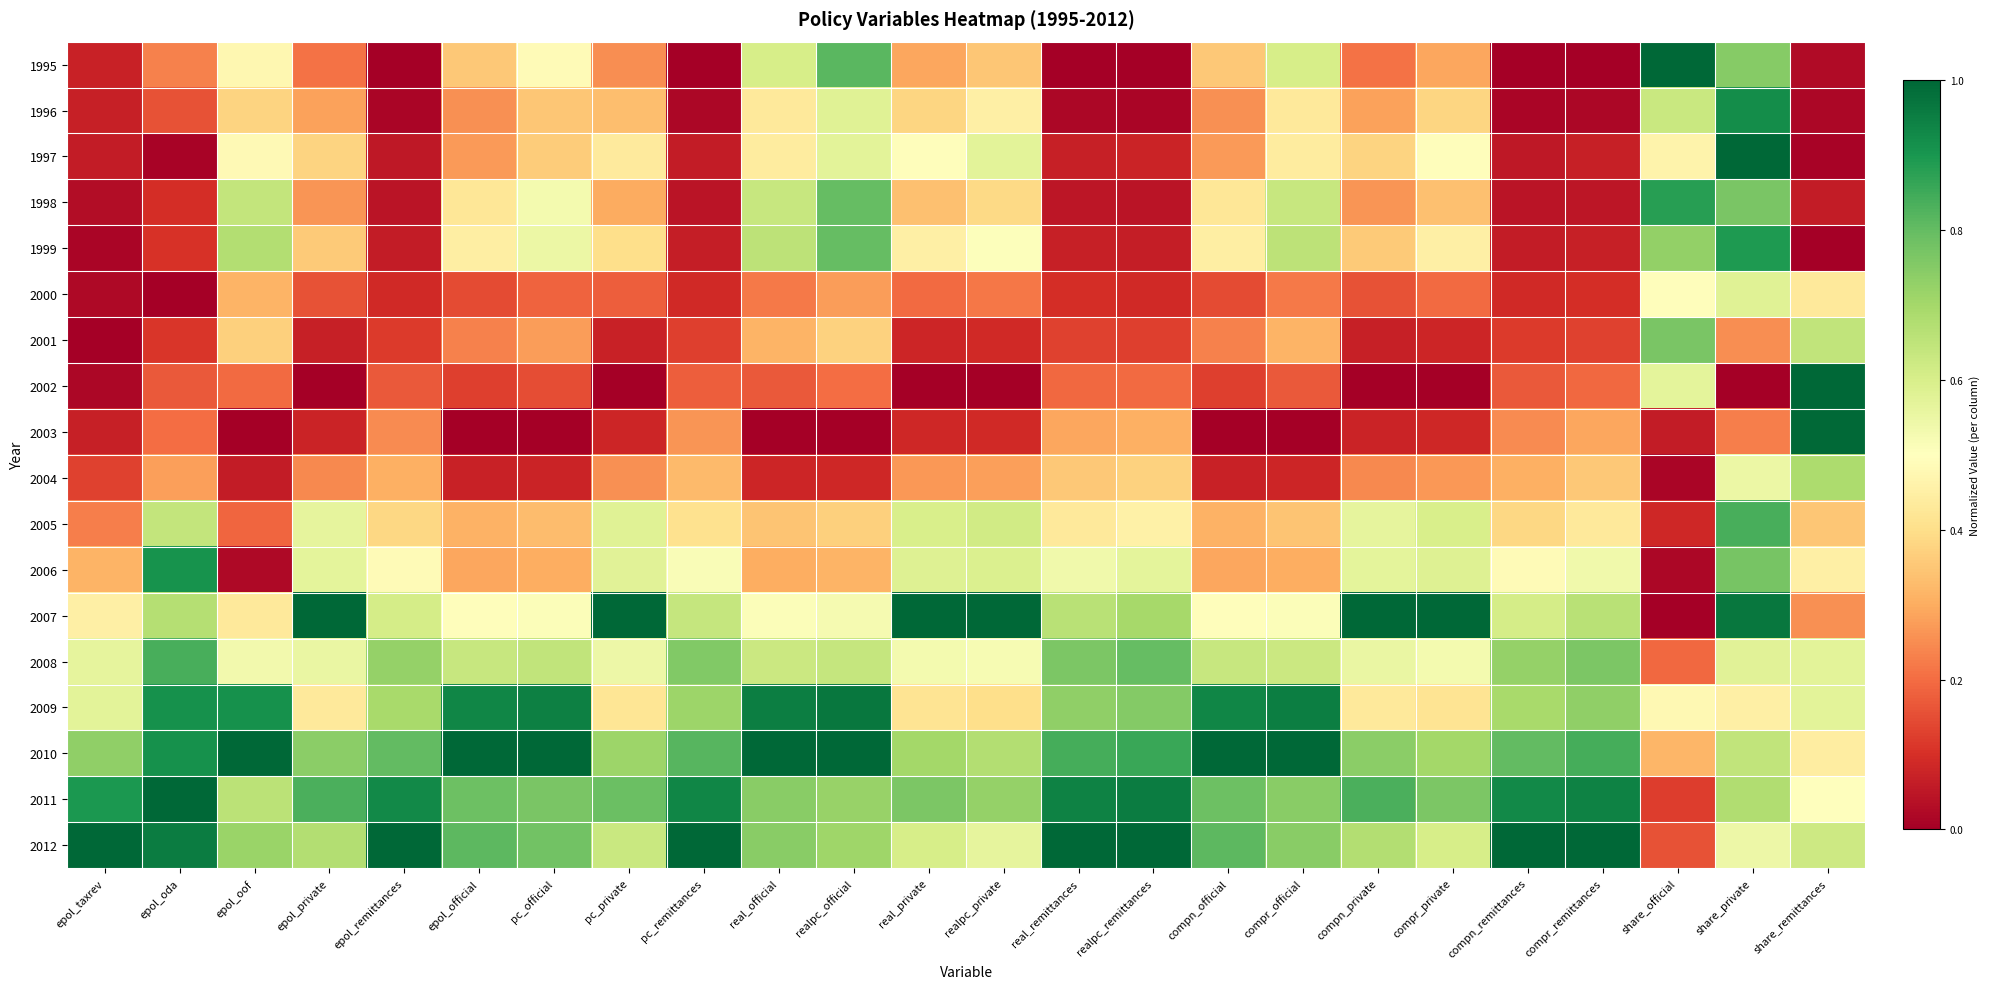

What is the total value across all series at compr_private?

7.8